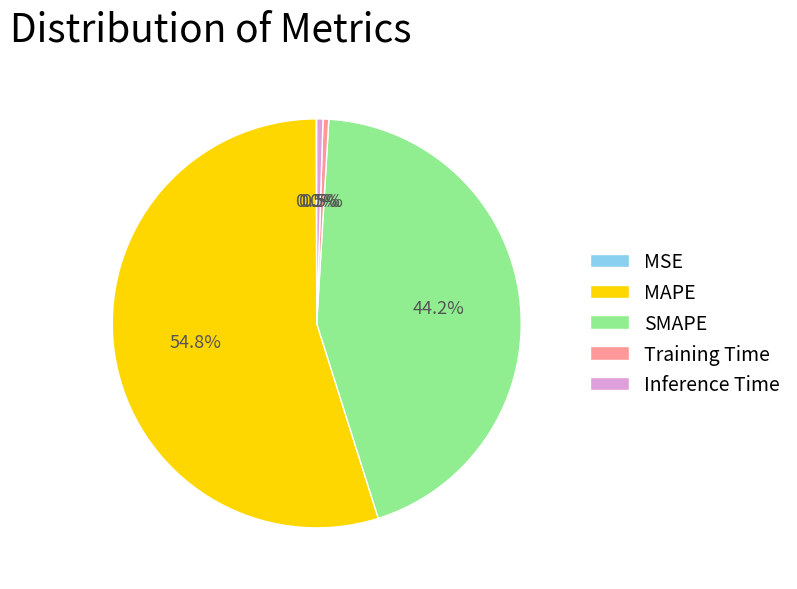

How much of the chart is everything except Training Time?

99.5%